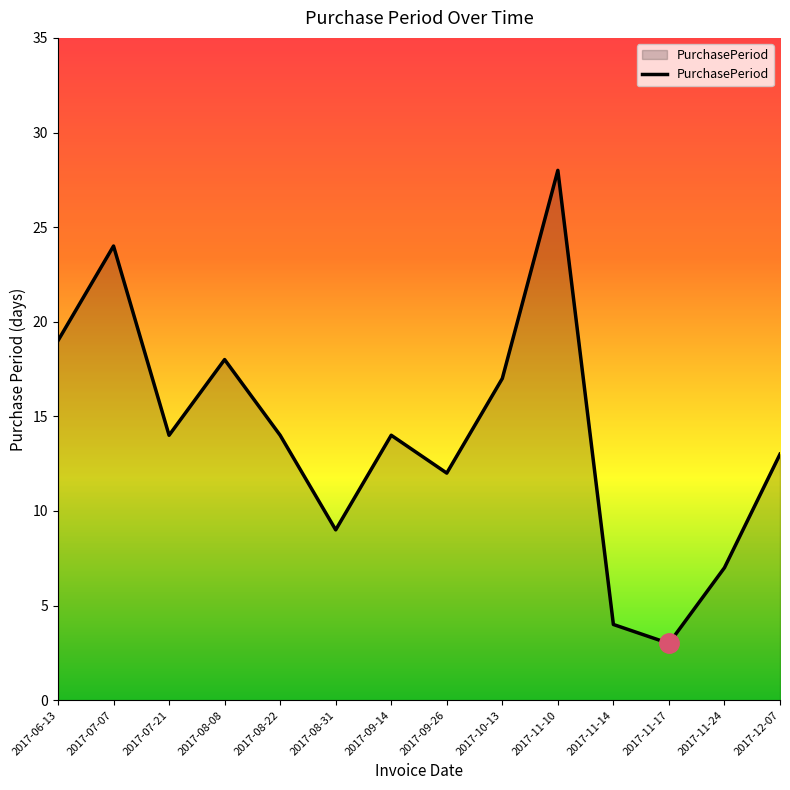

The chart shows a value of 20 at 2017-08-22. True or false?

False